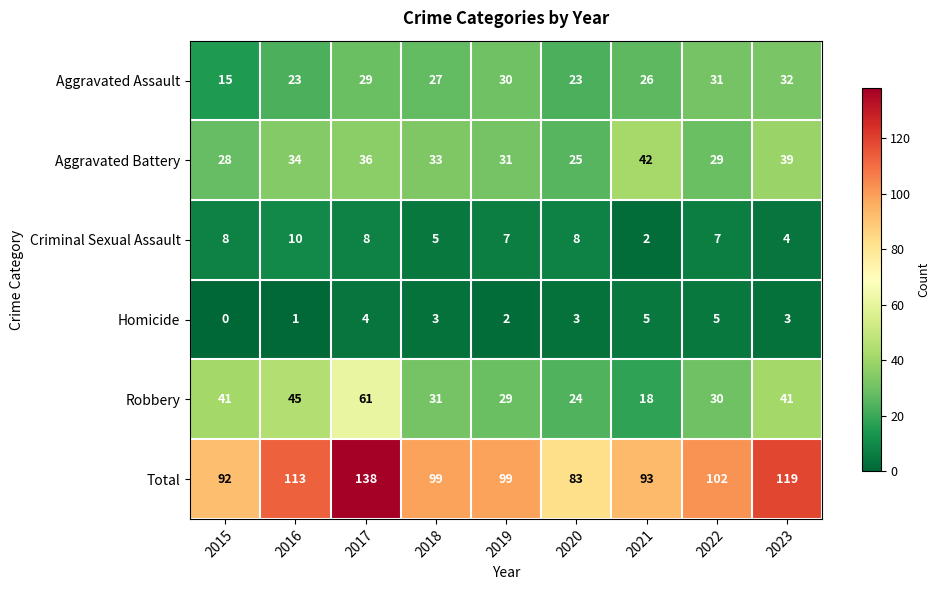

Which series has the widest spread of values?

Total